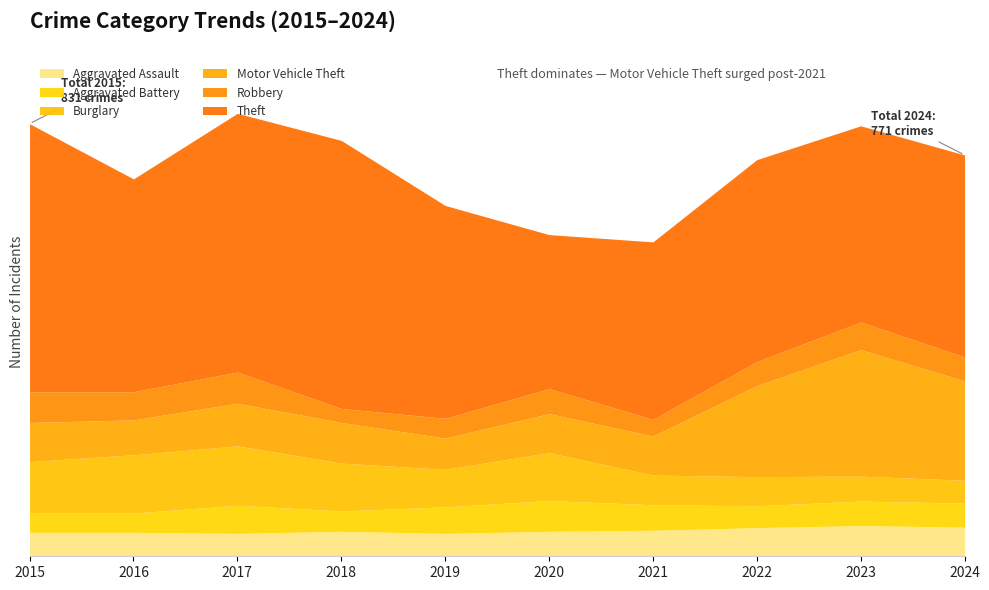

True or false: Robbery and Theft cross at least once.

False